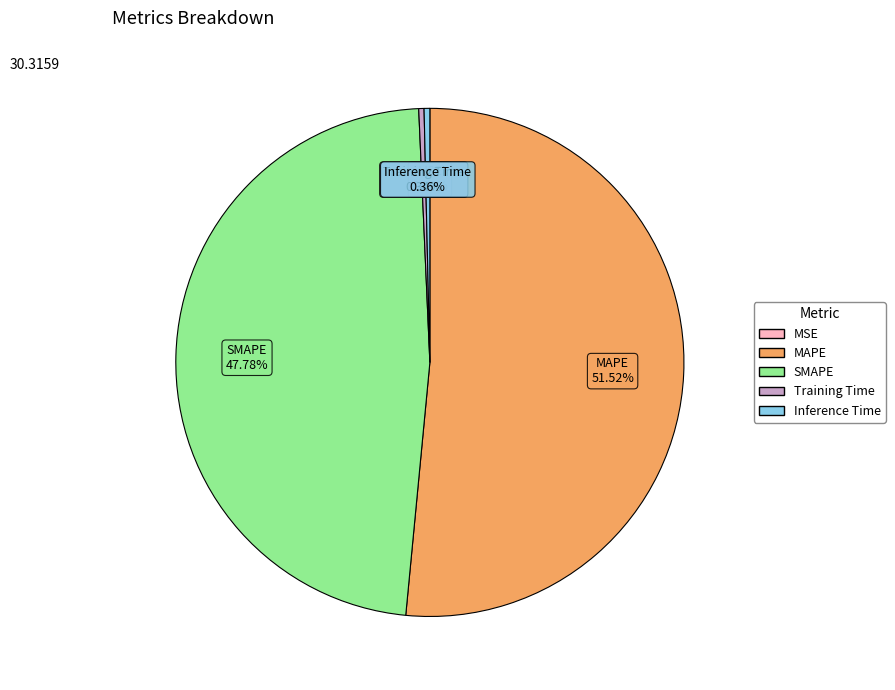

Which slice is the largest?

MAPE